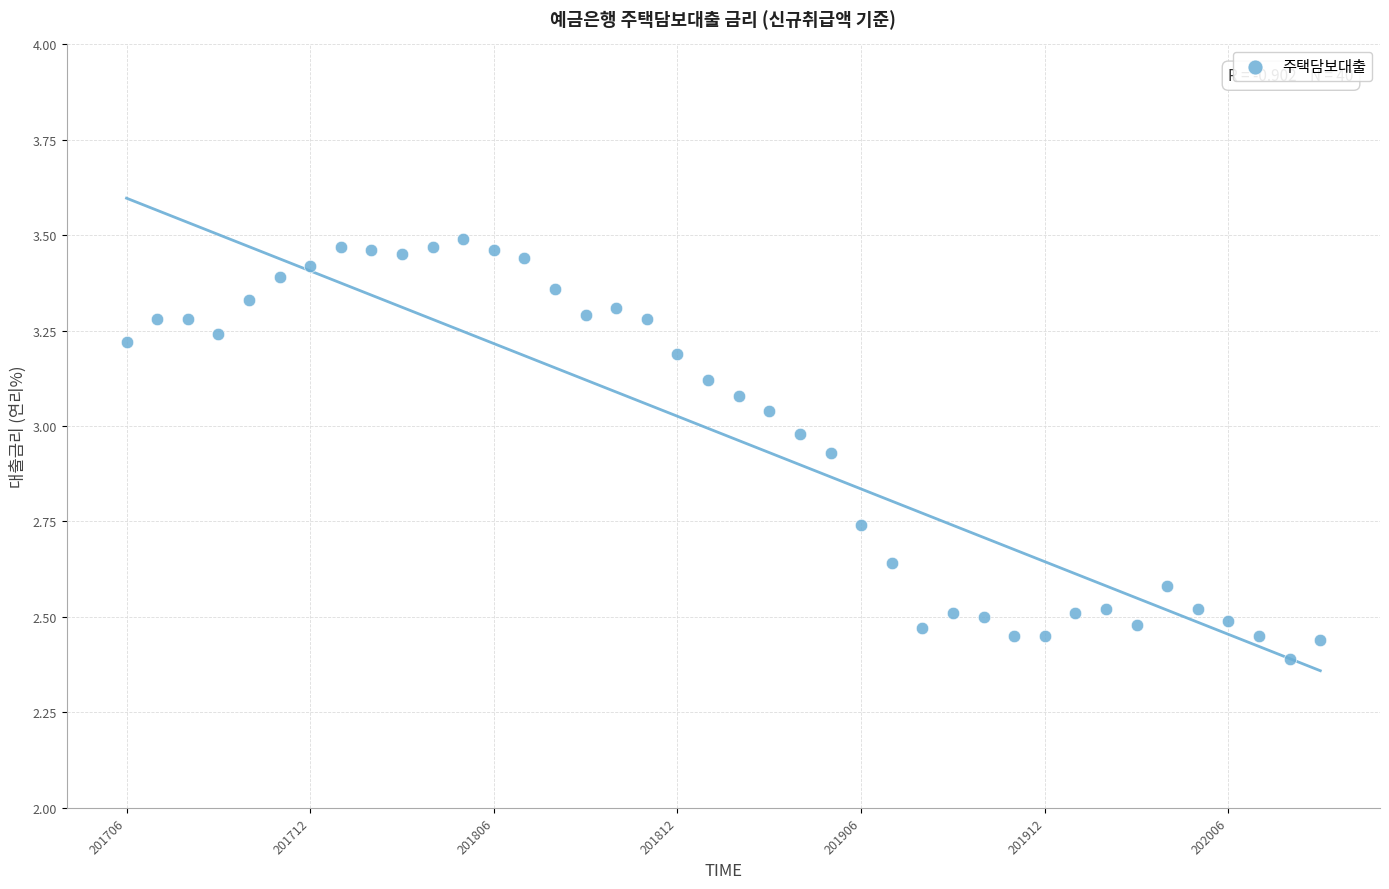

What is the range of Y values (max minus min)?

1.1